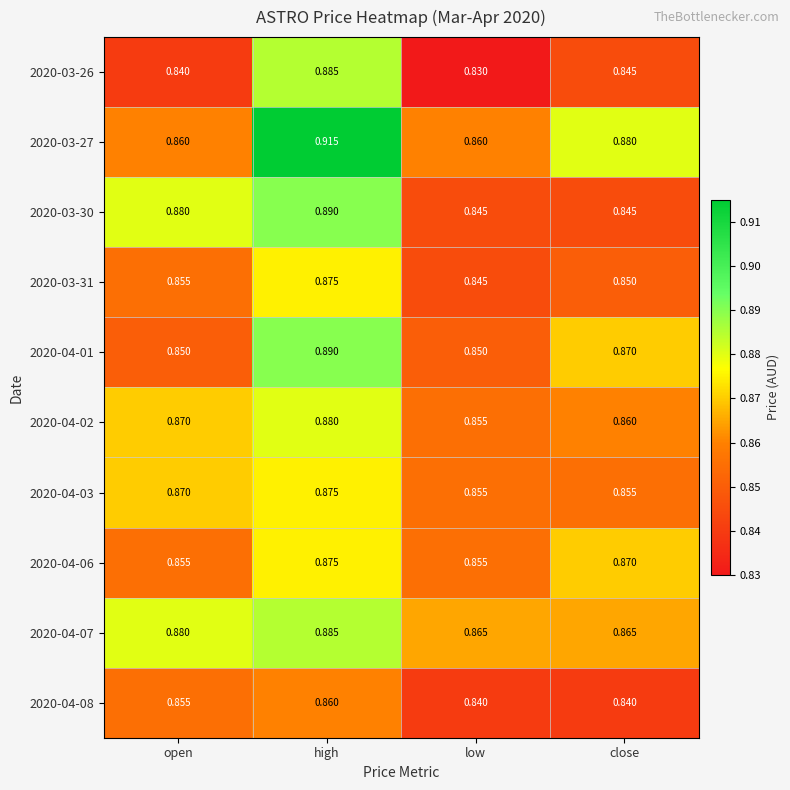

Is the value of 2020-04-07 at low greater than the value of 2020-03-26 at open?

Yes